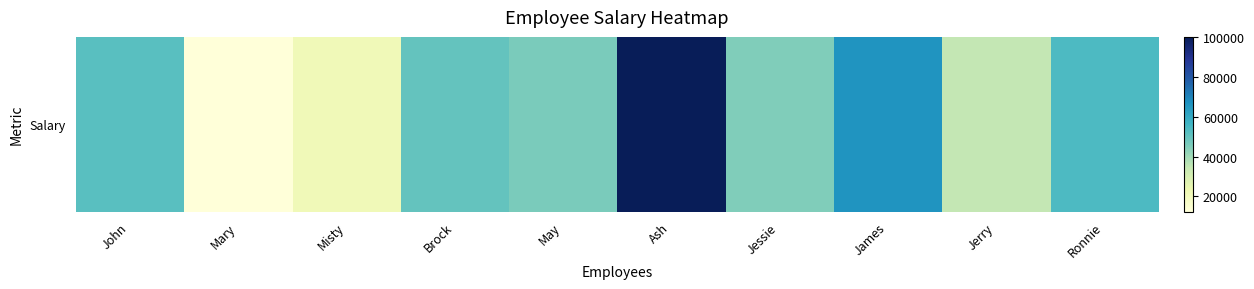

What is the change in value from May to James?

+19778